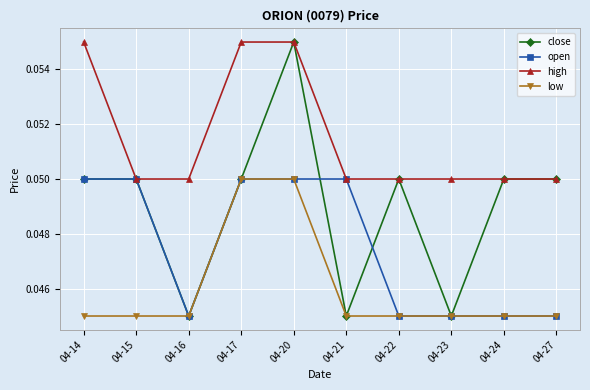

At which category does open reach its first local valley?

04-16